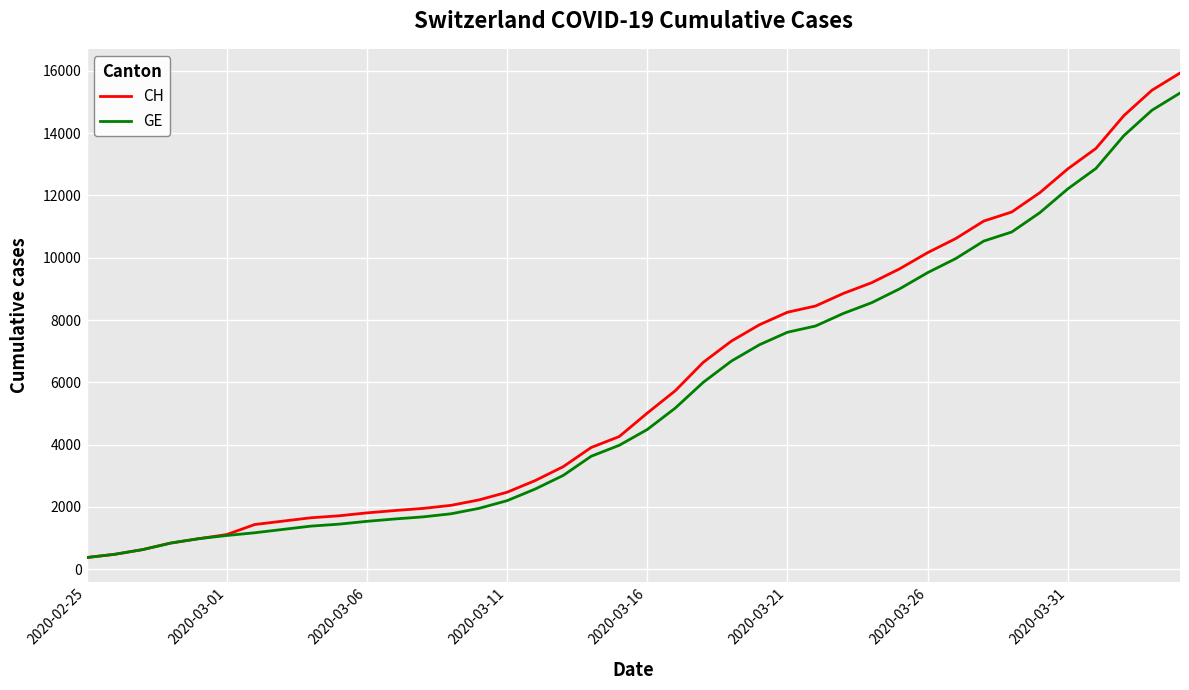

What is the greatest value displayed?

15926